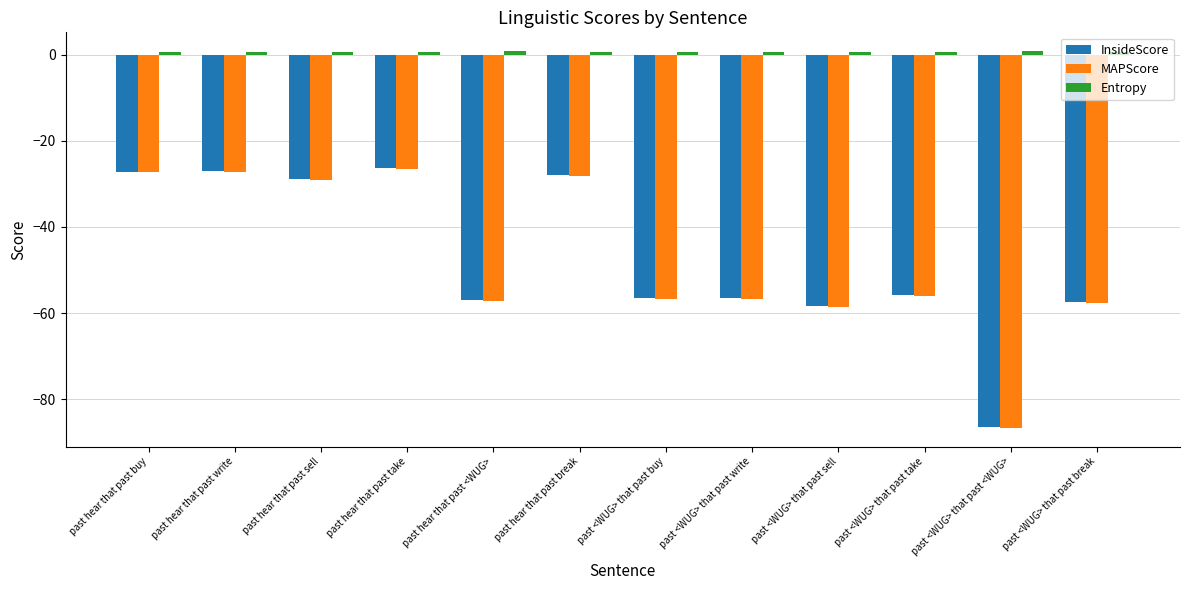

What is the lowest value of the InsideScore series?

-86.4